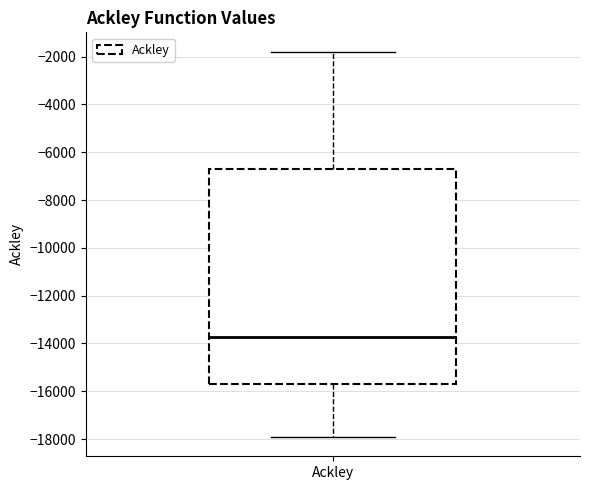

Where is the lower edge of the box for Ackley on the y-axis? The values are not printed on the chart, so give them approximately, as read against the axis.

-15800